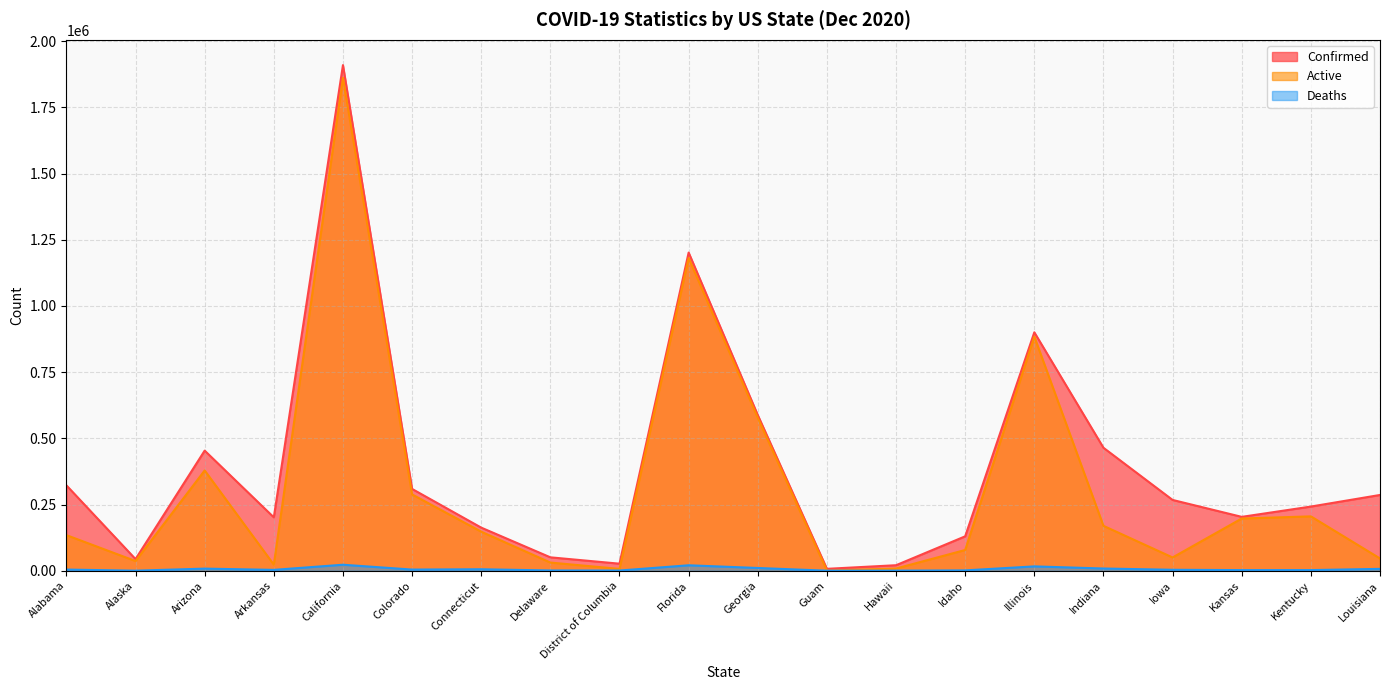

How many lines are shown in the chart?

3